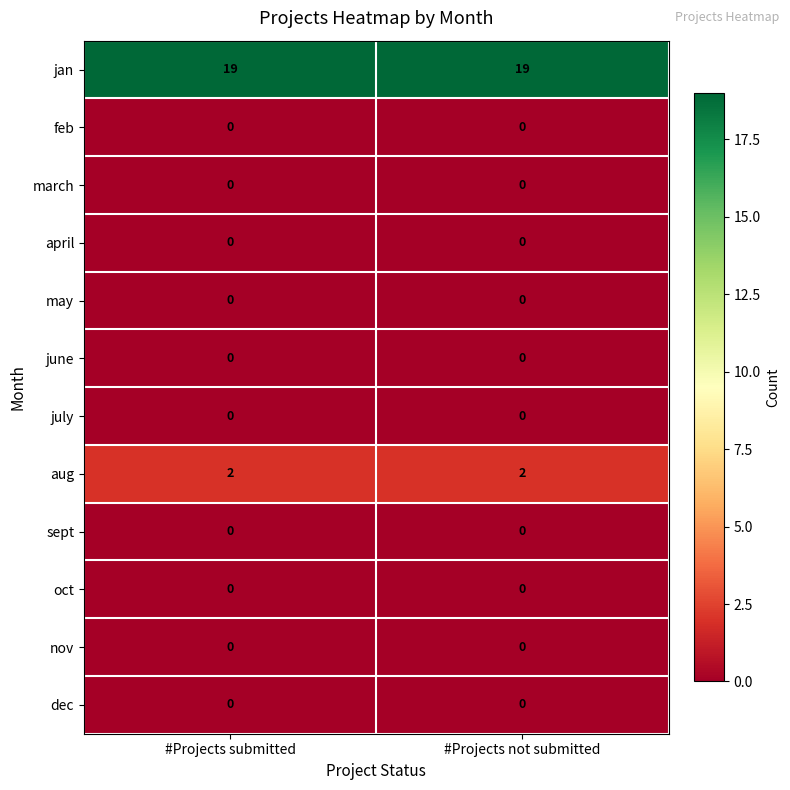

Reading left to right, transcribe all the data shown in this chart.

jan: #Projects submitted=19	#Projects not submitted=19
feb: #Projects submitted=0	#Projects not submitted=0
march: #Projects submitted=0	#Projects not submitted=0
april: #Projects submitted=0	#Projects not submitted=0
may: #Projects submitted=0	#Projects not submitted=0
june: #Projects submitted=0	#Projects not submitted=0
july: #Projects submitted=0	#Projects not submitted=0
aug: #Projects submitted=2	#Projects not submitted=2
sept: #Projects submitted=0	#Projects not submitted=0
oct: #Projects submitted=0	#Projects not submitted=0
nov: #Projects submitted=0	#Projects not submitted=0
dec: #Projects submitted=0	#Projects not submitted=0